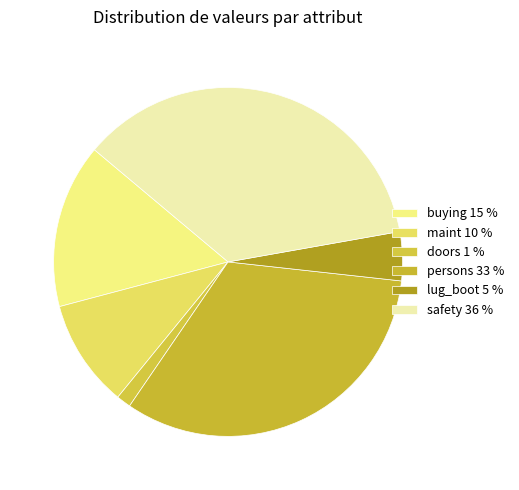

How many segments does this pie chart have?

6